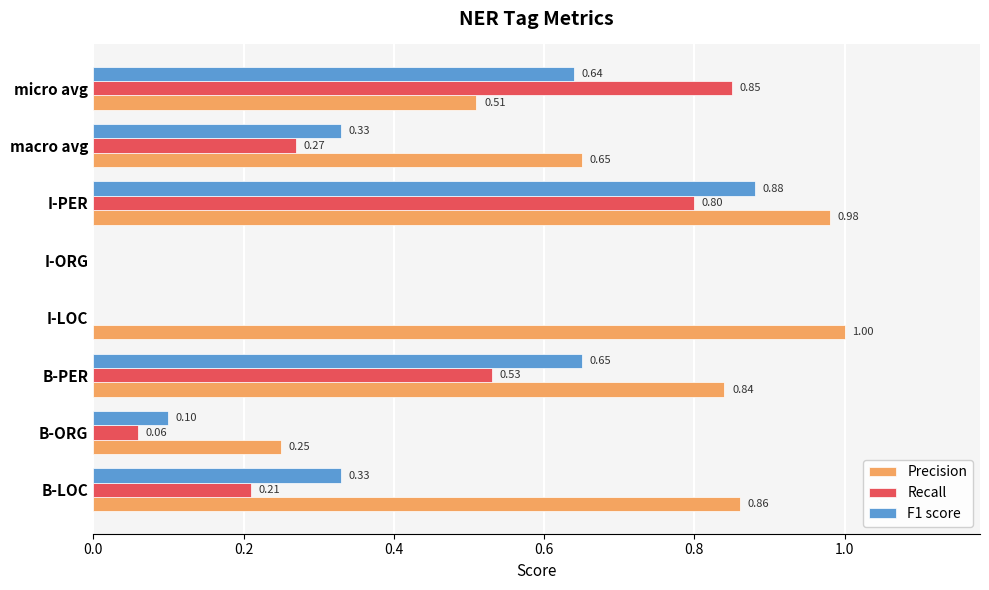

What is the sum of all F1 score values?

2.9